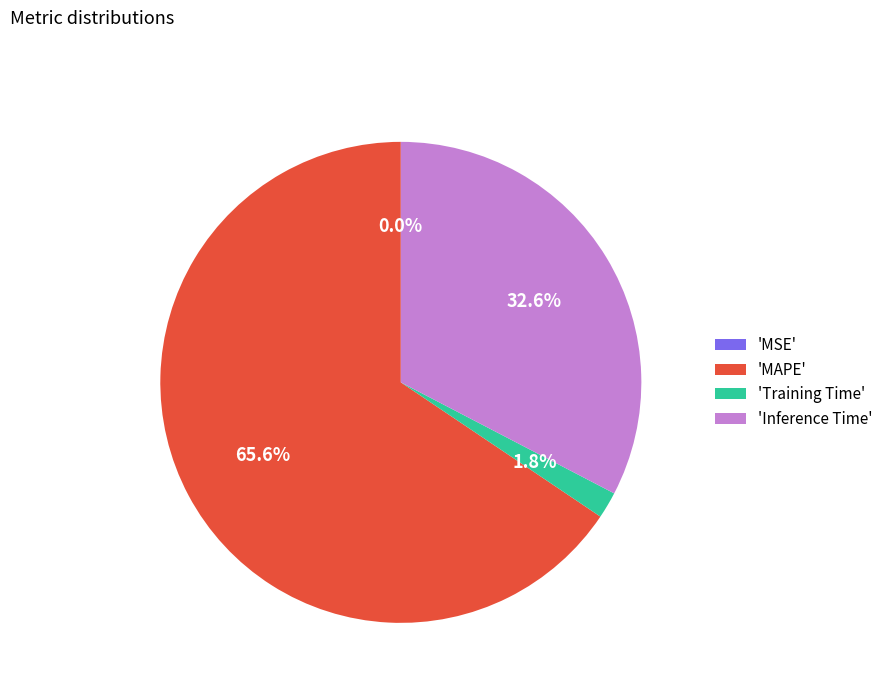

Does 'Inference Time' represent more than half of the total?

No